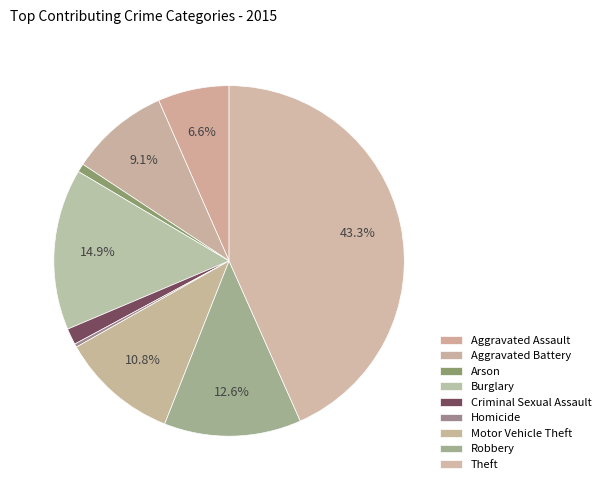

Do Motor Vehicle Theft and Homicide together represent more than half of the pie?

No